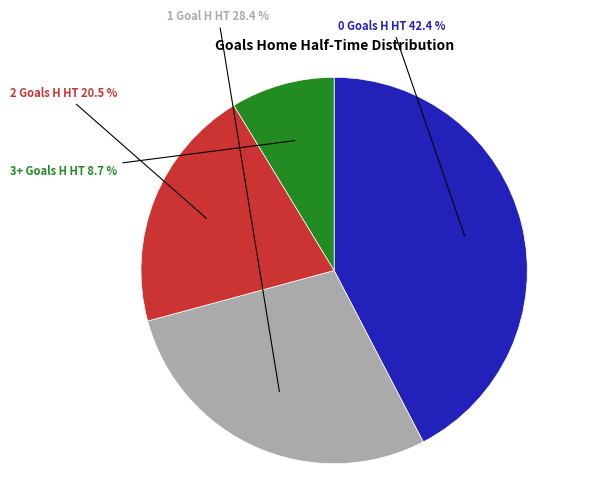

Is there any slice that represents more than half of the pie?

No